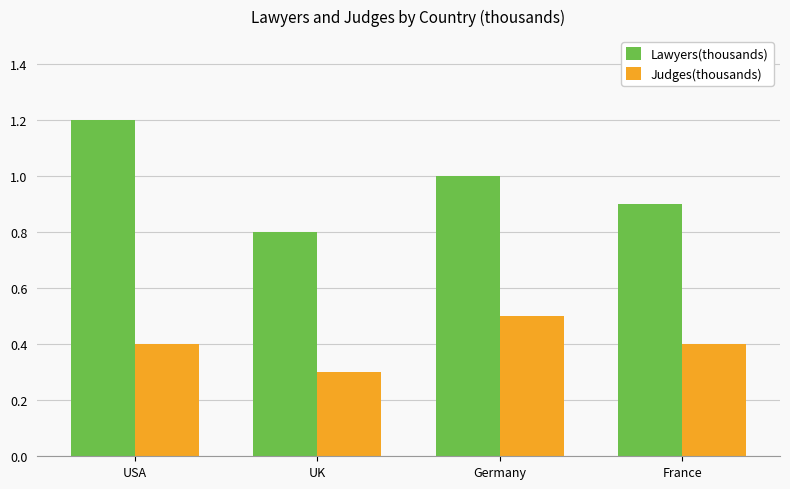

At which label is Lawyers(thousands) closest to 1?

Germany